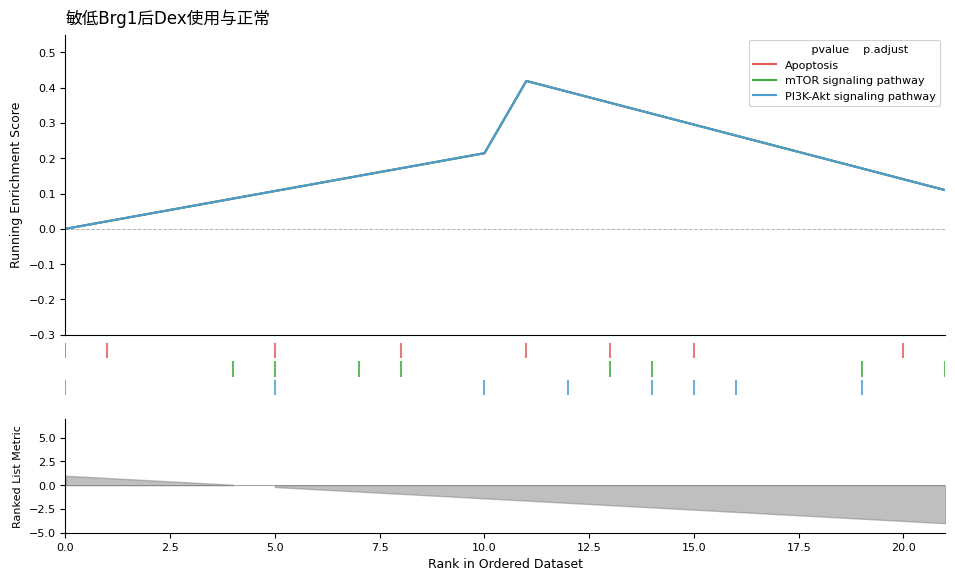

How many values in the mTOR signaling pathway series exceed 0?

21